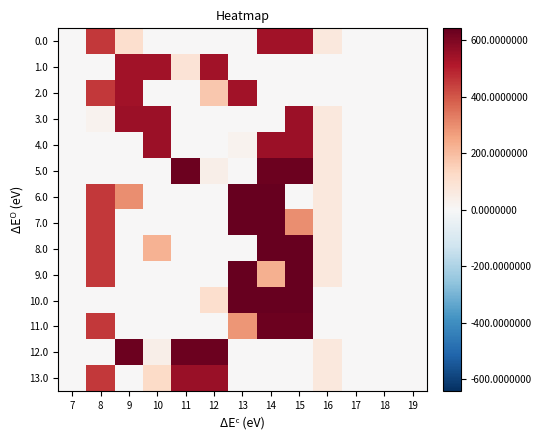

Which series has the largest total across all categories?

7.0